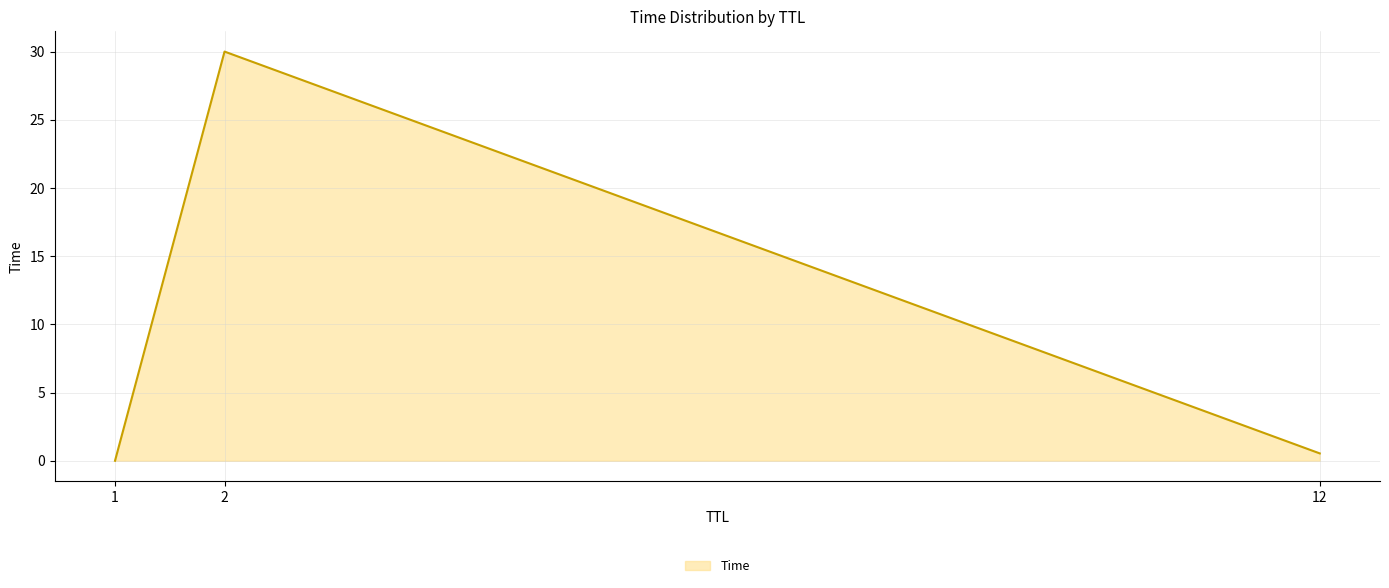

List the labels in order of value, largest first.

2, 12, 1